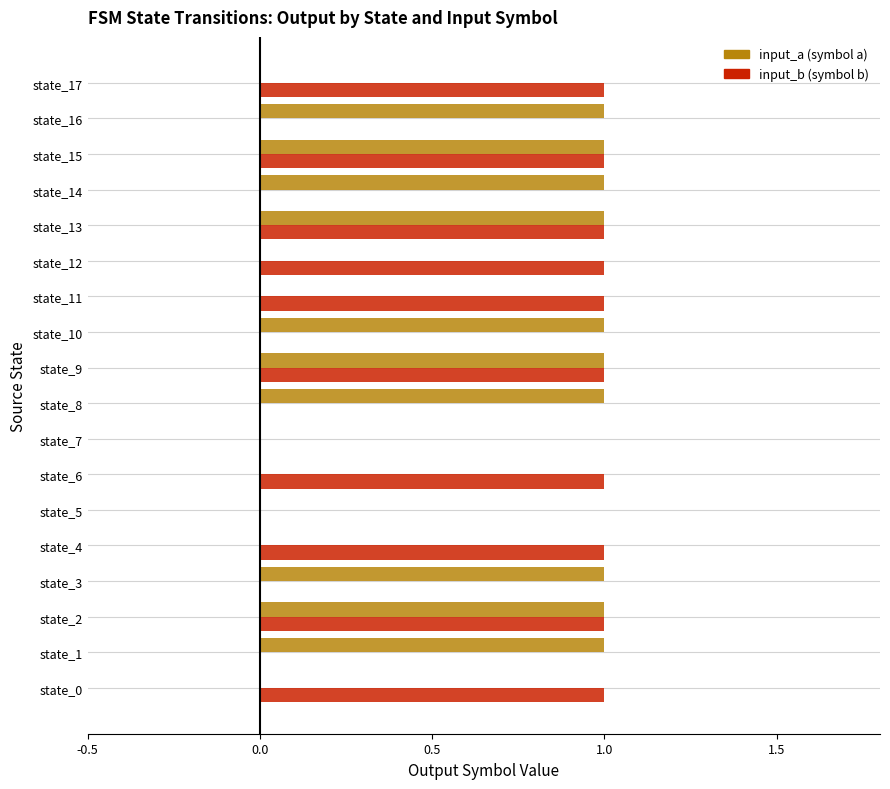

What is the value of the input_a bar at the 15th from the left?

1